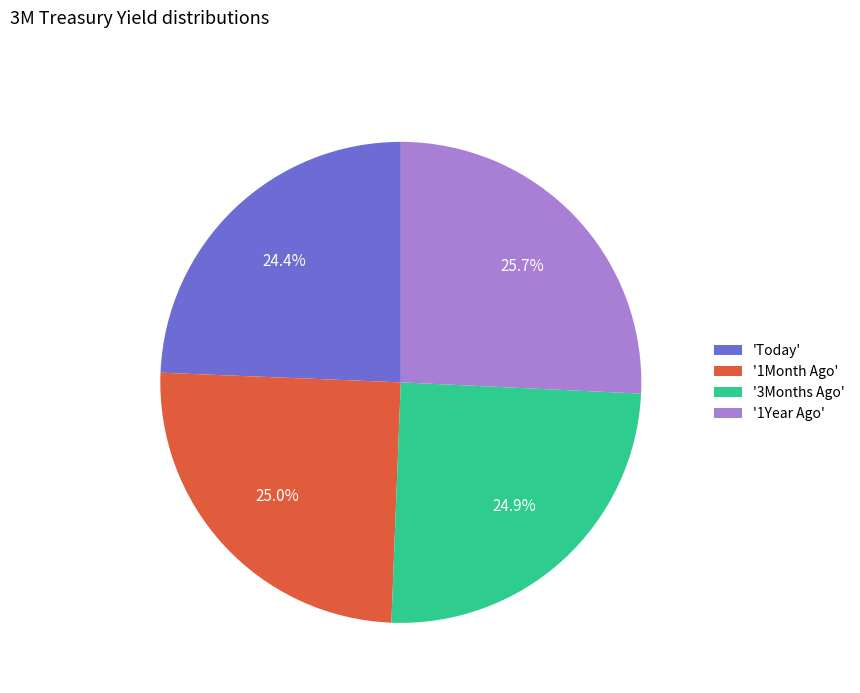

Which slice is the largest?

'1Year Ago'